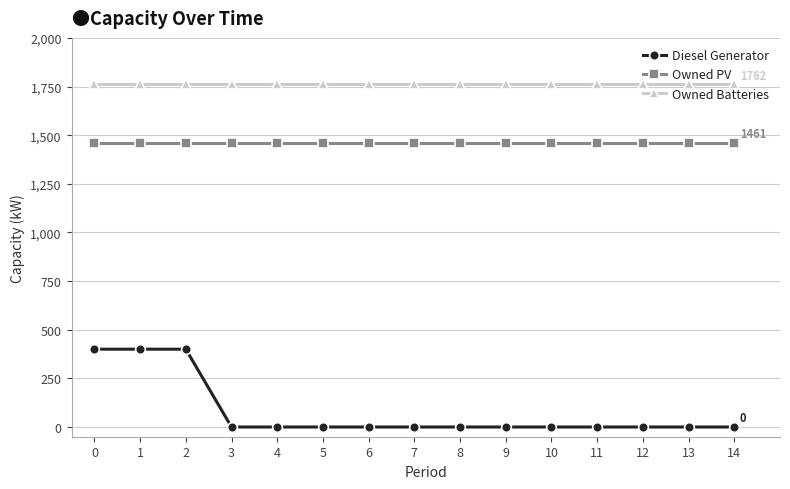

How many lines are shown in the chart?

3